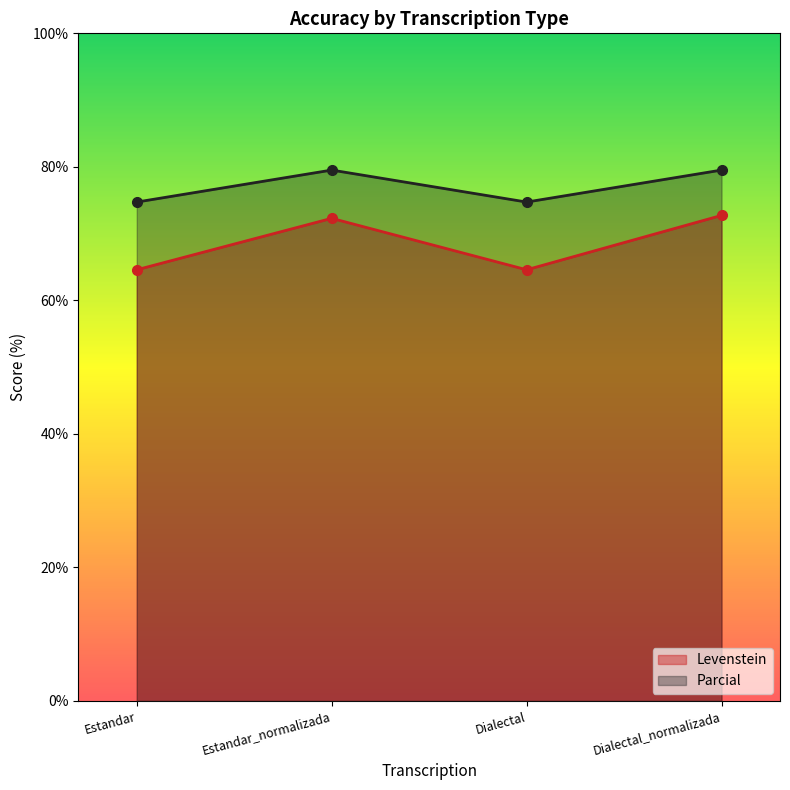

True or false: Levenstein has a value of 108.0 at Estandar_normalizada.

False